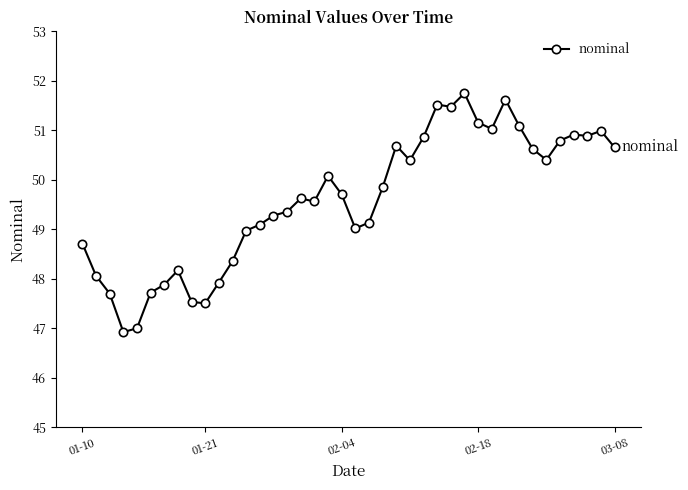

What is the sum of all values?

1984.0